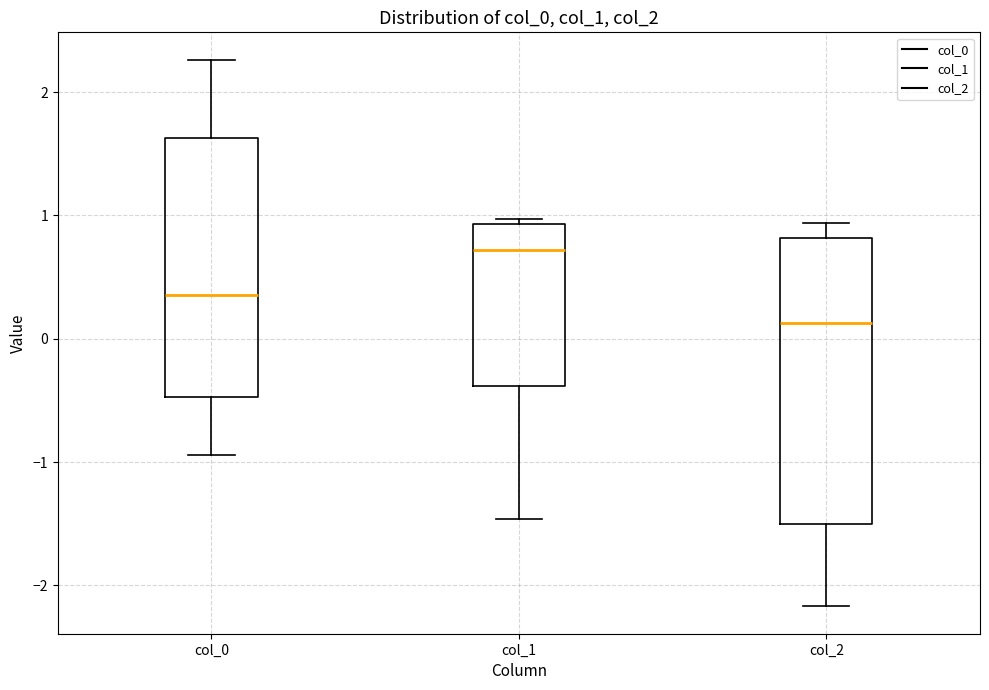

Which box is the tallest, from its lower edge to its upper edge?

col_2